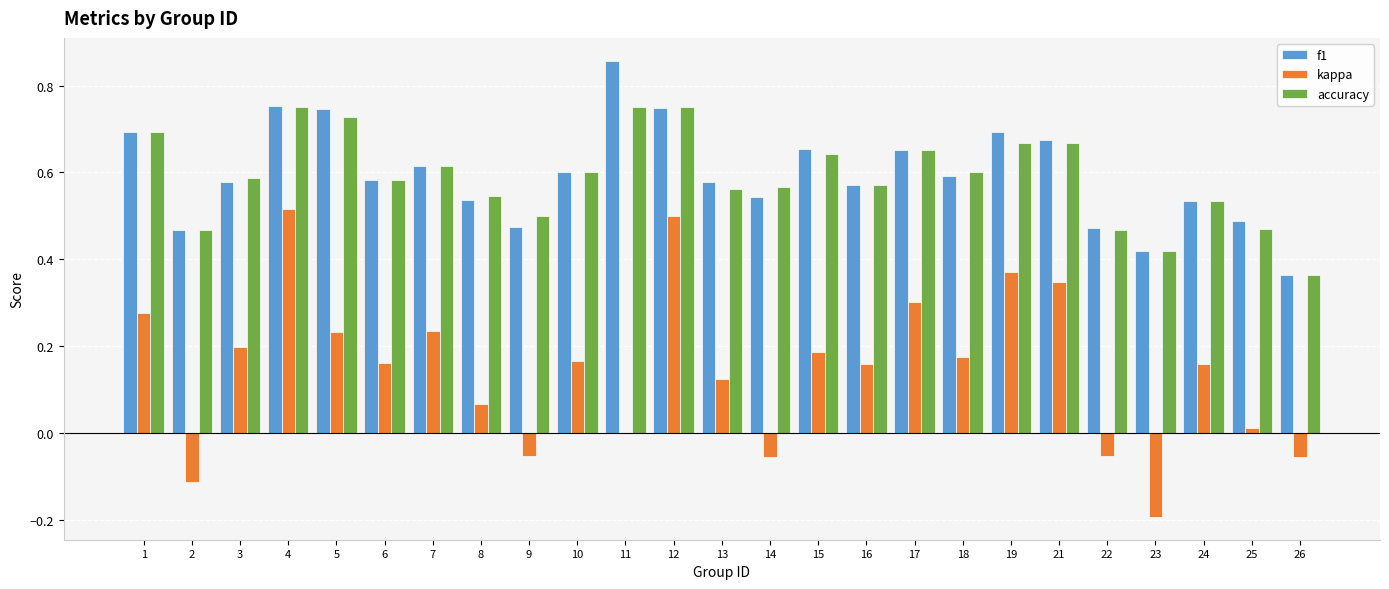

Which series changed the most between 3 and 22?

kappa